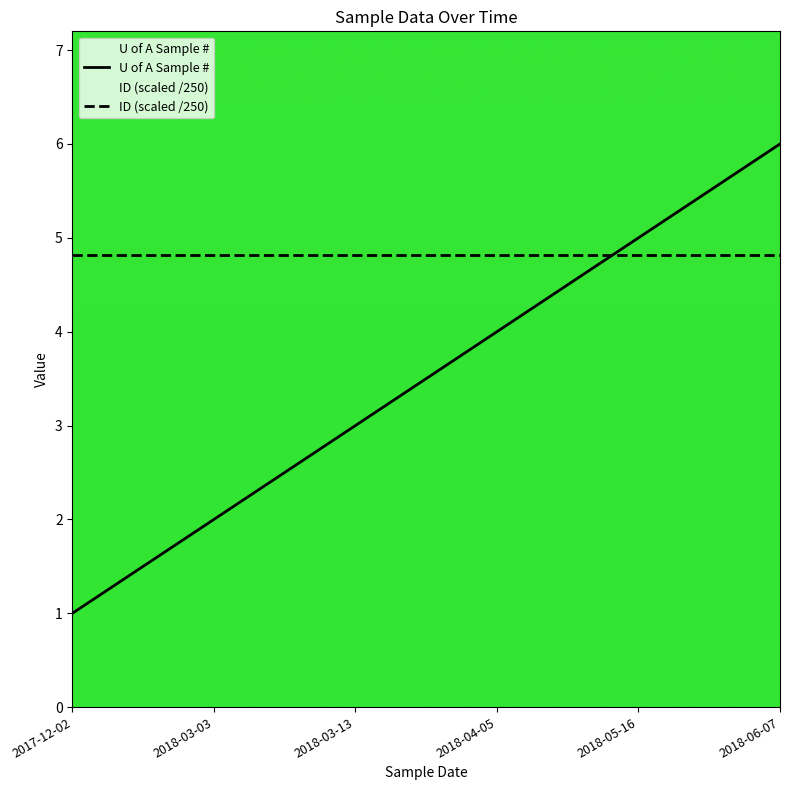

Which series has the widest spread of values?

U of A Sample #